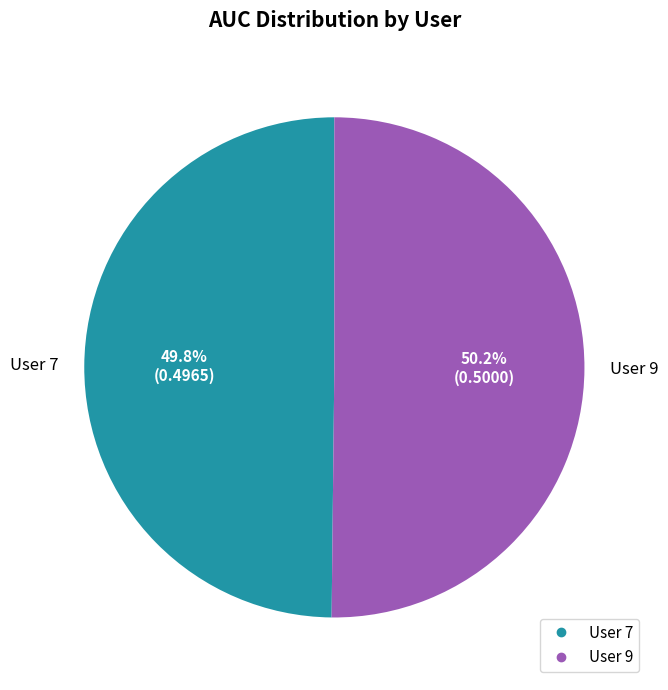

Is there a majority slice in this chart?

Yes